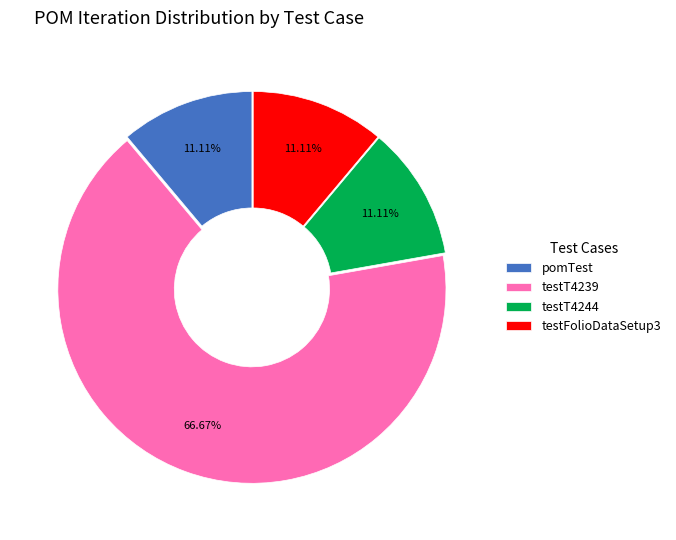

Is there a majority slice in this chart?

Yes